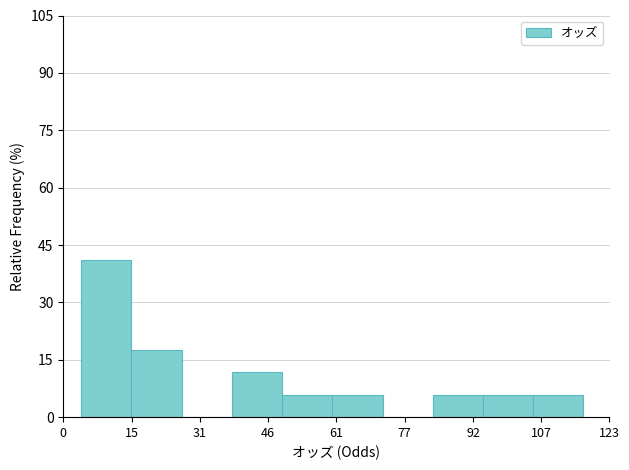

What is the height of the bar covering 38 to 50 on the x-axis? Neither the bar edges nor the heights are printed on the chart, so give them approximately, as read against the axes.

12